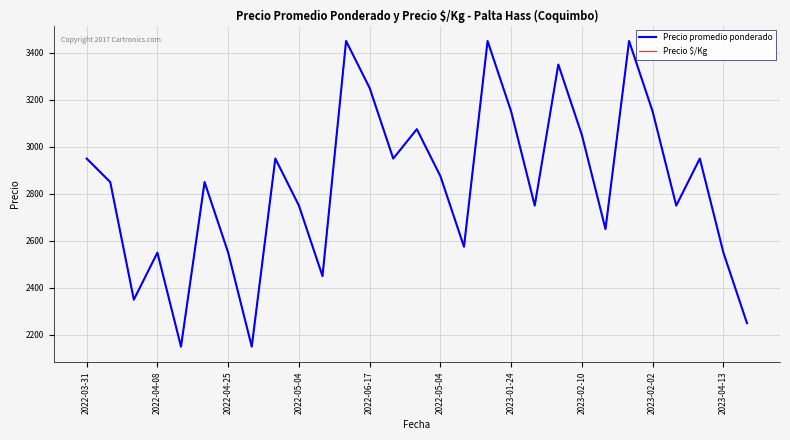

Reading right to left, what are all the values shown in this chart?

Precio promedio ponderado: 2250	2550	2950	2750	3150	3450	2650	3050	3350	2750	3150	3450	2575	2875	3075	2950	3250	3450	2450	2750	2950	2150	2550	2850	2150	2550	2350	2850	2950
Precio $/Kg: 2250	2550	2950	2750	3150	3450	2650	3050	3350	2750	3150	3450	2575	2875	3075	2950	3250	3450	2450	2750	2950	2150	2550	2850	2150	2550	2350	2850	2950